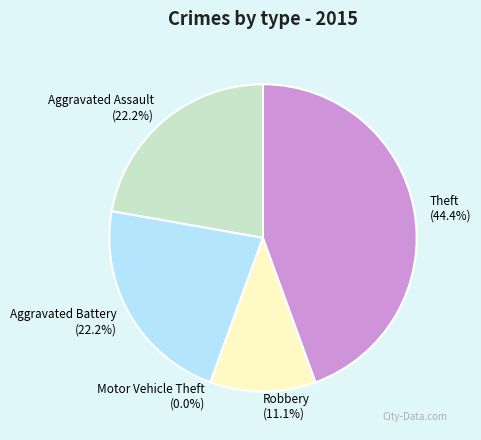

What is the change in value from Motor Vehicle Theft to Robbery?

+1